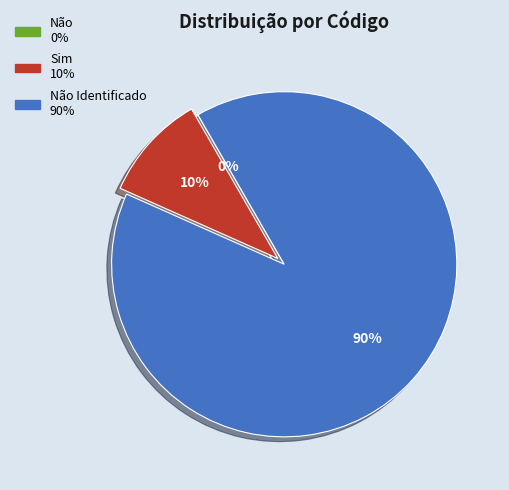

Is there a majority slice in this chart?

Yes